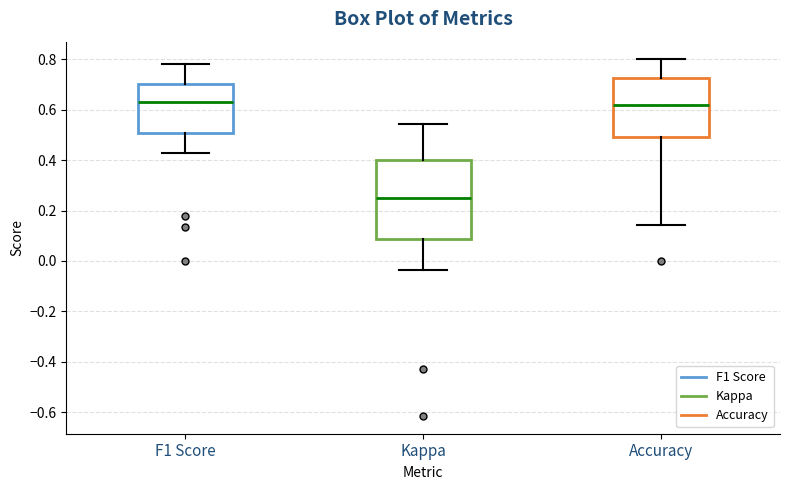

Reading left to right, read every box against the y-axis: the position of its median line, the range the box covers, and the ends of its whiskers. The values are not printed on the chart, so give them approximately, as read against the axis.

F1 Score: median 0.64, box 0.50 to 0.70, whiskers 0.42 to 0.78
Kappa: median 0.26, box 0.08 to 0.40, whiskers -0.04 to 0.54
Accuracy: median 0.62, box 0.50 to 0.72, whiskers 0.14 to 0.80